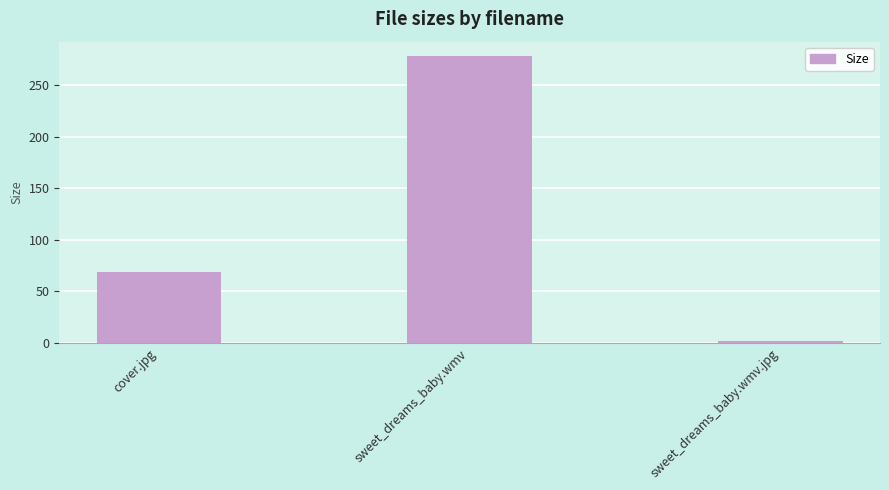

What value does the data have at sweet_dreams_baby.wmv.jpg?

1.7